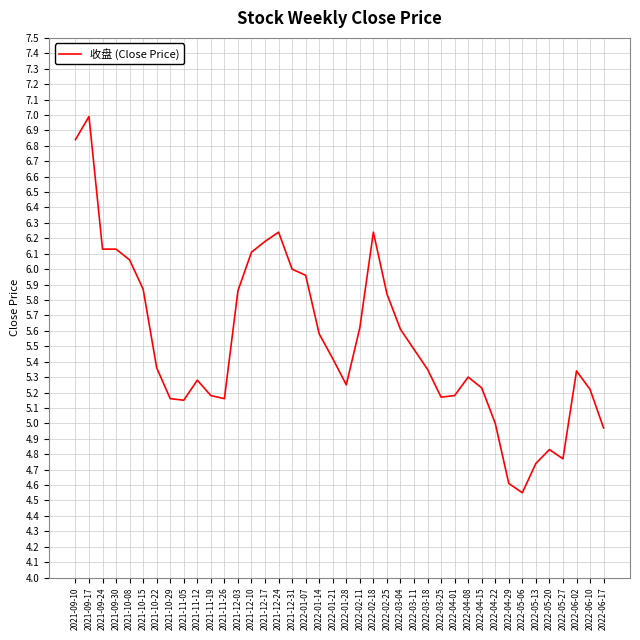

Is it true that the value at 2021-11-19 is 5.2?

True